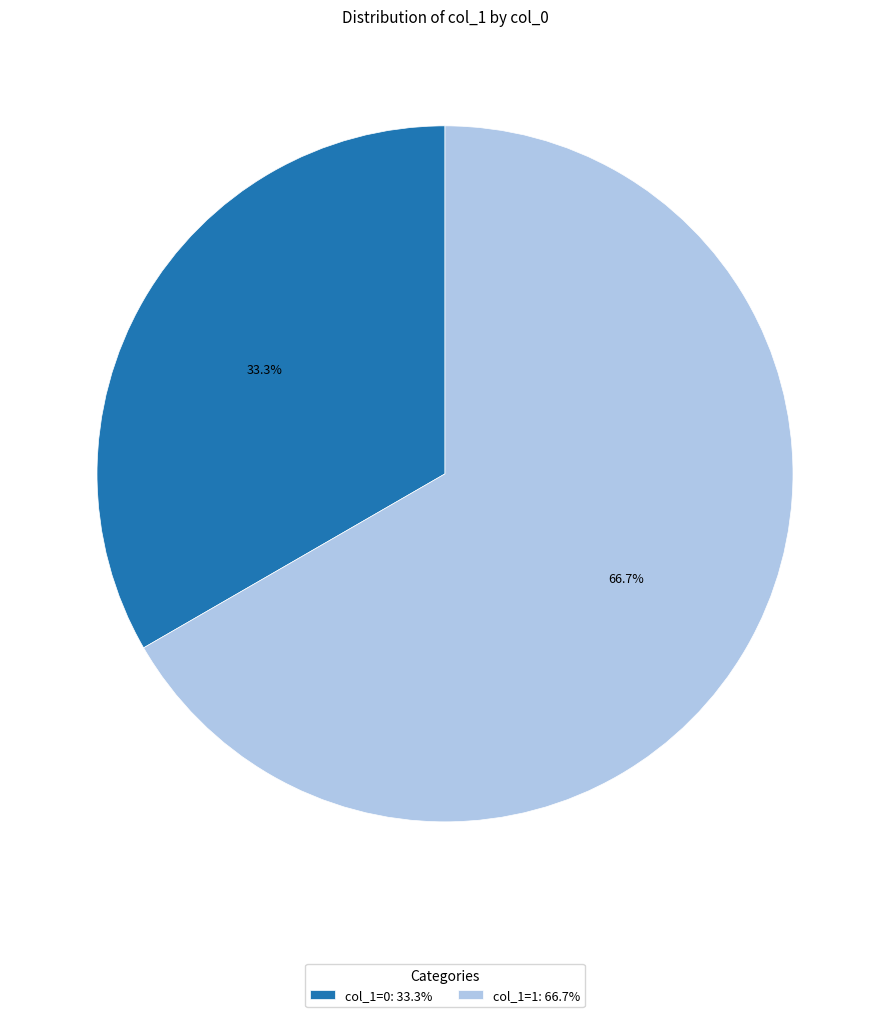

Is col_1=1: 66.7% the majority of the pie?

Yes